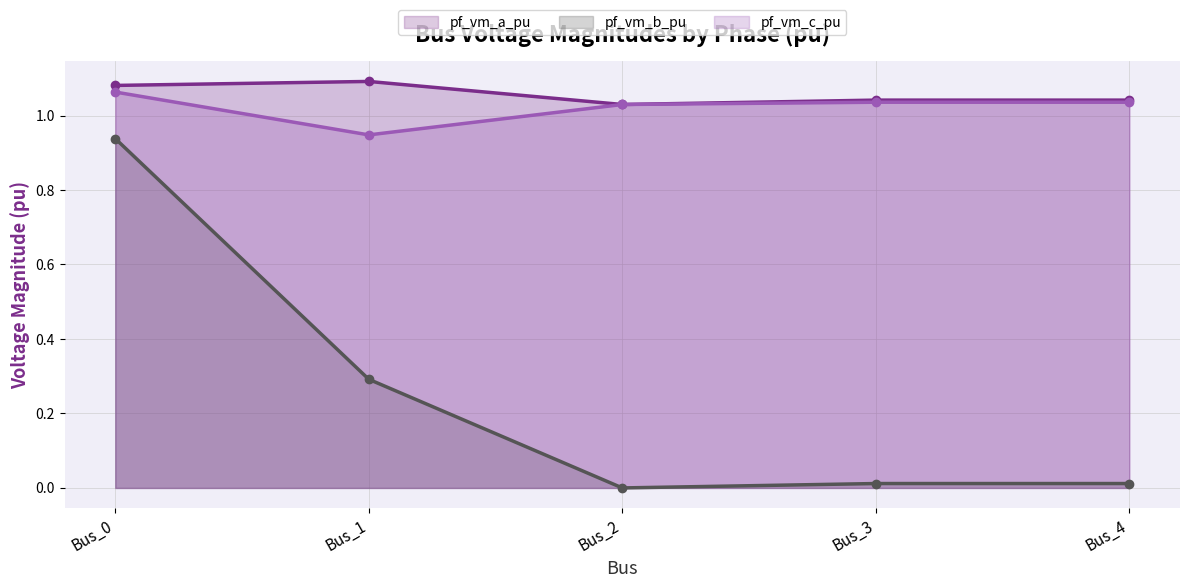

How many data points does each series have?

5